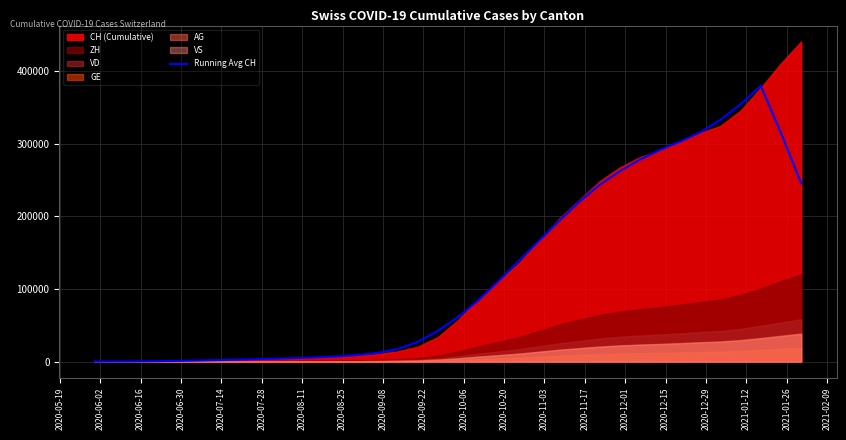

The chart shows a value of 944.6 at 2020-07-14. True or false?

True